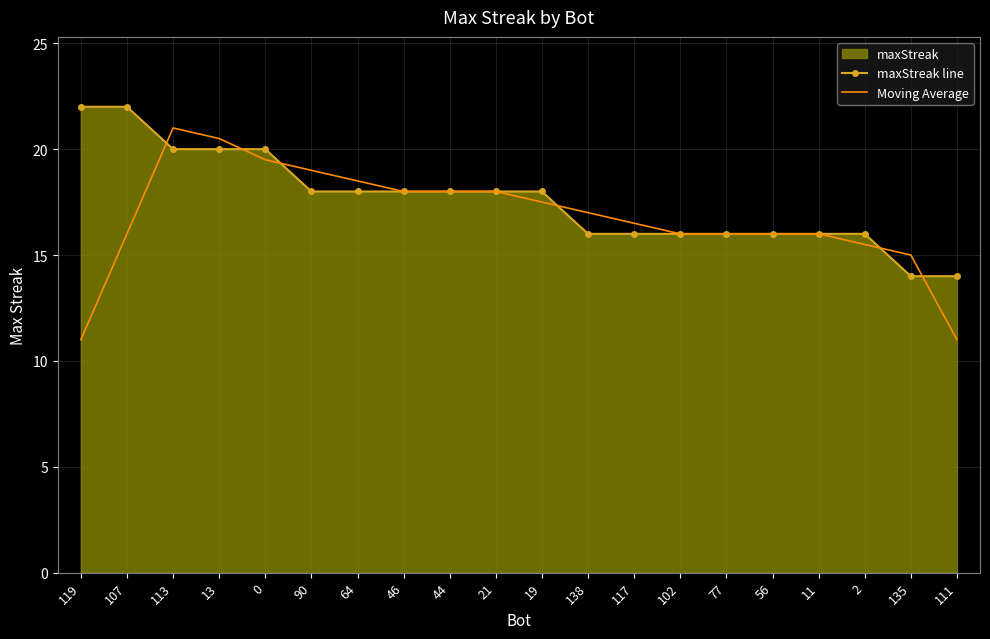

Reading right to left, list all the values displayed in this chart.

maxStreak line: 14.0	14.0	16.0	16.0	16.0	16.0	16.0	16.0	16.0	18.0	18.0	18.0	18.0	18.0	18.0	20.0	20.0	20.0	22.0	22.0
Moving Average: 11.0	15.0	15.5	16.0	16.0	16.0	16.0	16.5	17.0	17.5	18.0	18.0	18.0	18.5	19.0	19.5	20.5	21.0	16.0	11.0